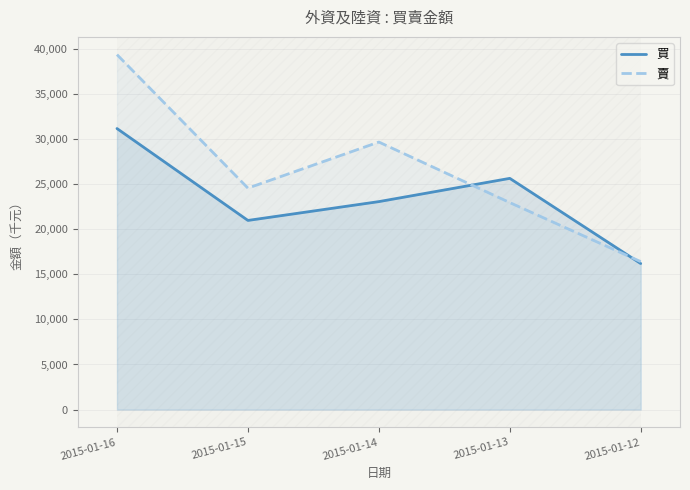

What value does the 買 series have at 2015-01-16, to the nearest 100?

31200